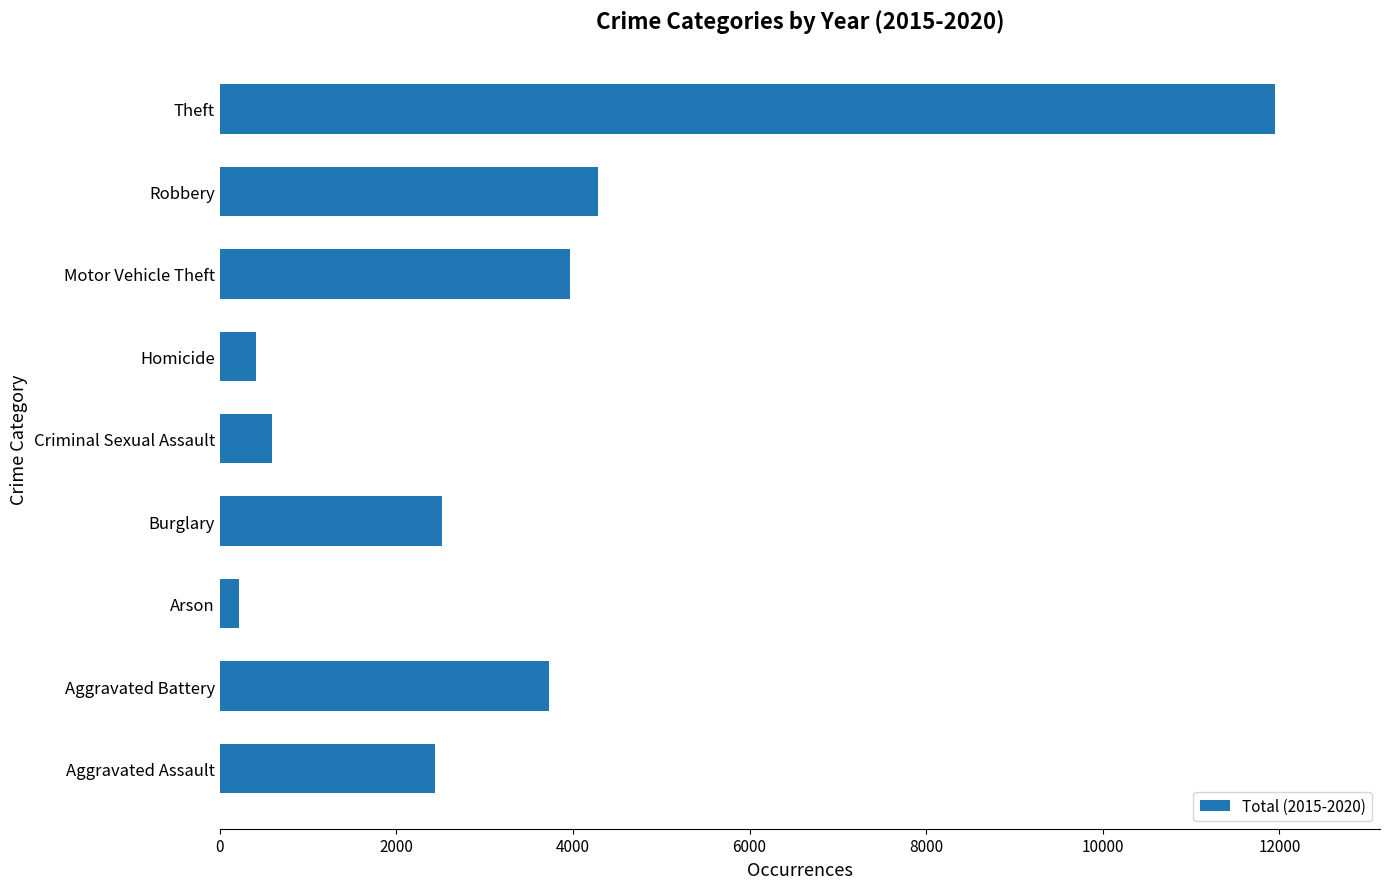

Approximately how many times larger is the value at Robbery compared to Theft?

0.4